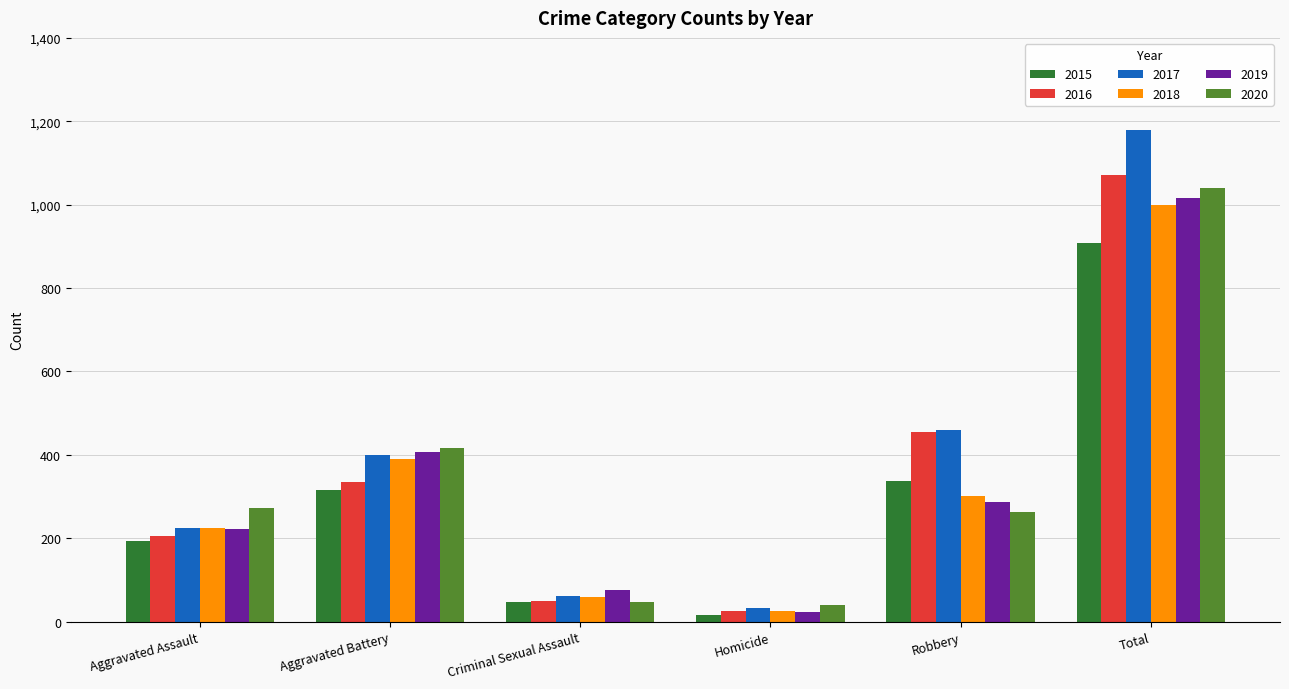

Rank the categories by 2017 value from lowest to highest.

Homicide, Criminal Sexual Assault, Aggravated Assault, Aggravated Battery, Robbery, Total